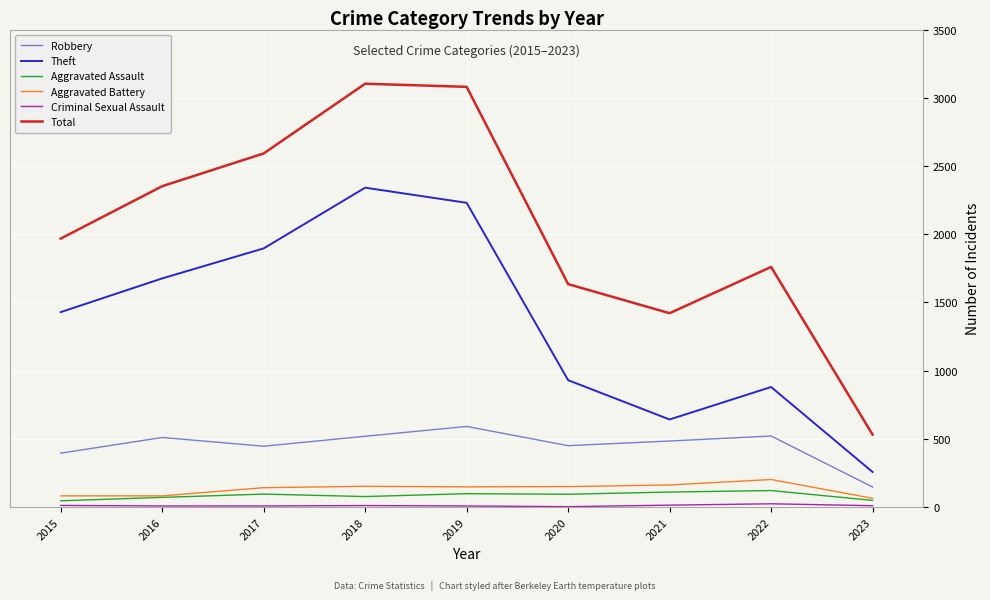

True or false: Theft has a value of 455 at 2015.

False